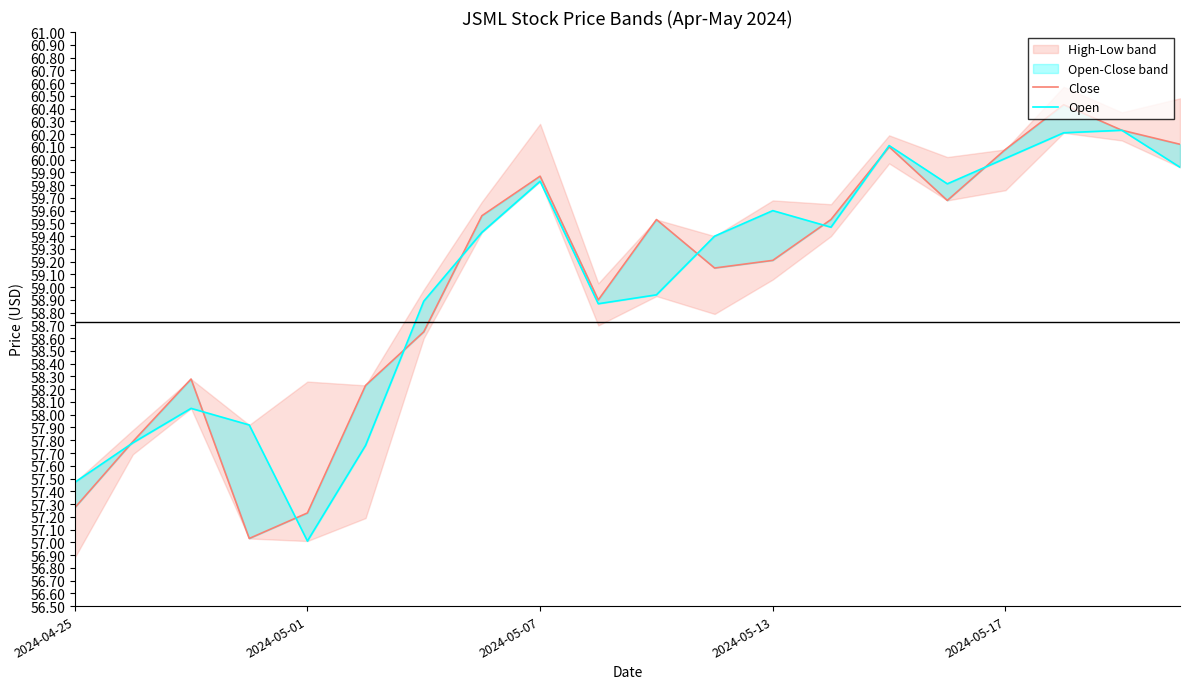

Rank the categories by Open value from highest to lowest.

18, 17, 14, 16, 19, 8, 15, 12, 13, 7, 11, 10, 6, 9, 2024-05-07, 2024-05-13, 2024-05-01, 5, 2024-04-25, 2024-05-17